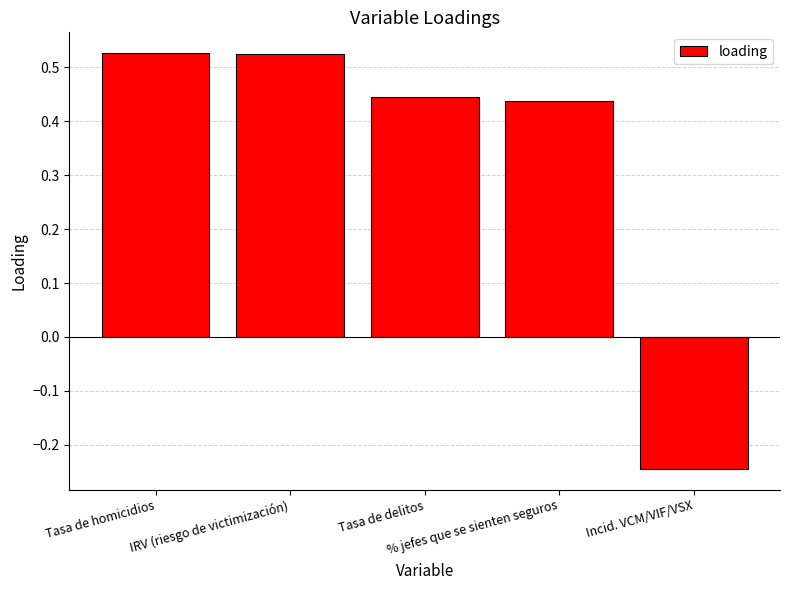

What is the average value?

0.3